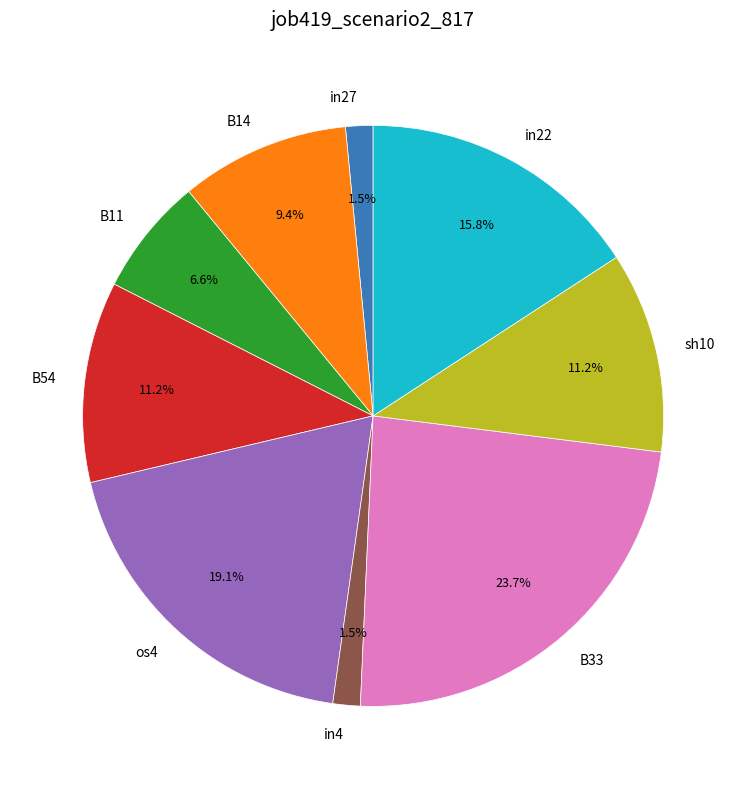

To the nearest percent, what portion does B54 represent?

11%